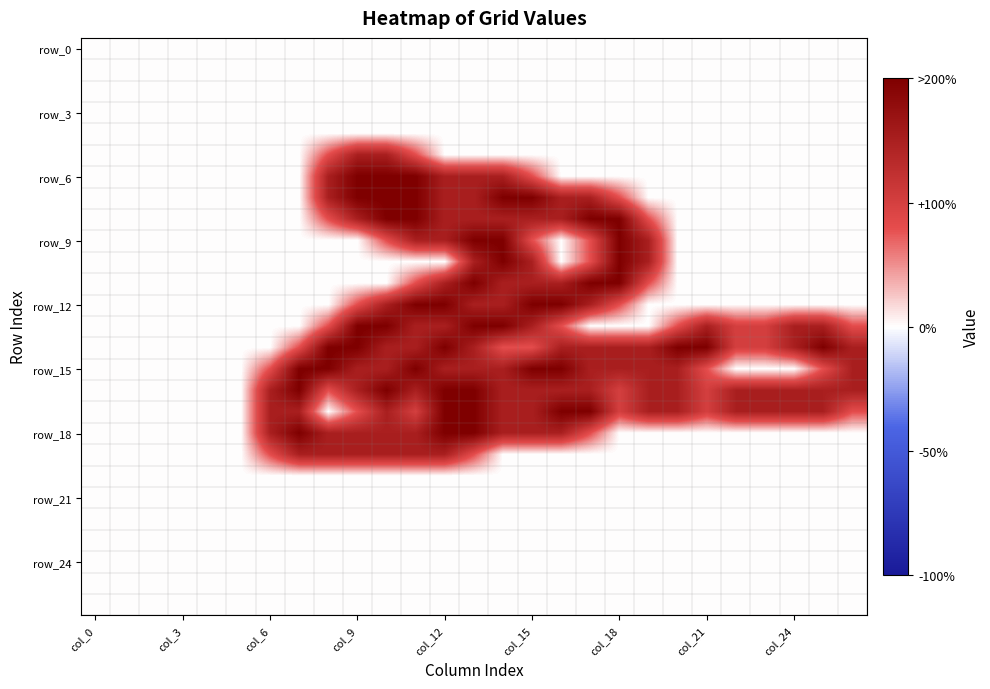

How many series are shown in this chart?

27